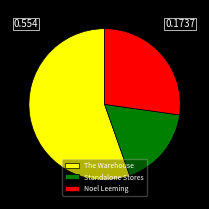

Rank the categories by value from highest to lowest.

The Warehouse, Noel Leeming, Standalone Stores